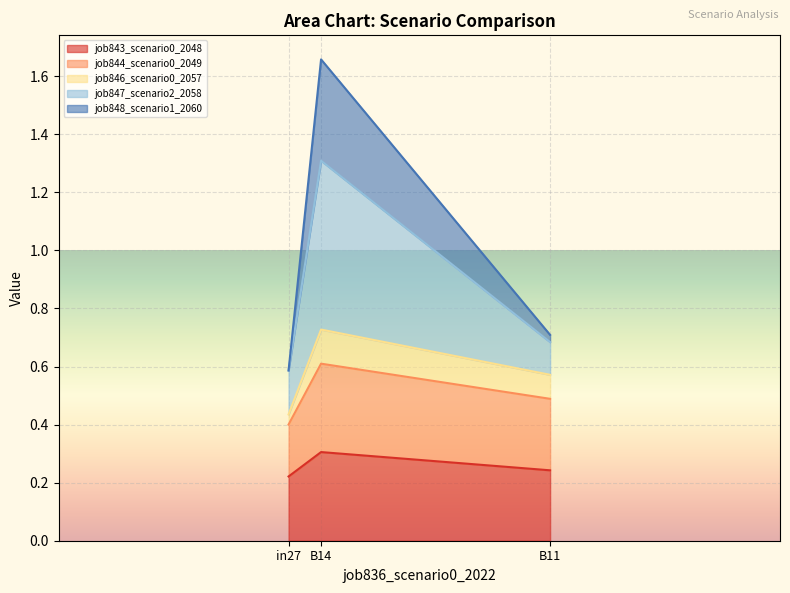

True or false: job848_scenario1_2060 has a value of 1.1 at B11.

False